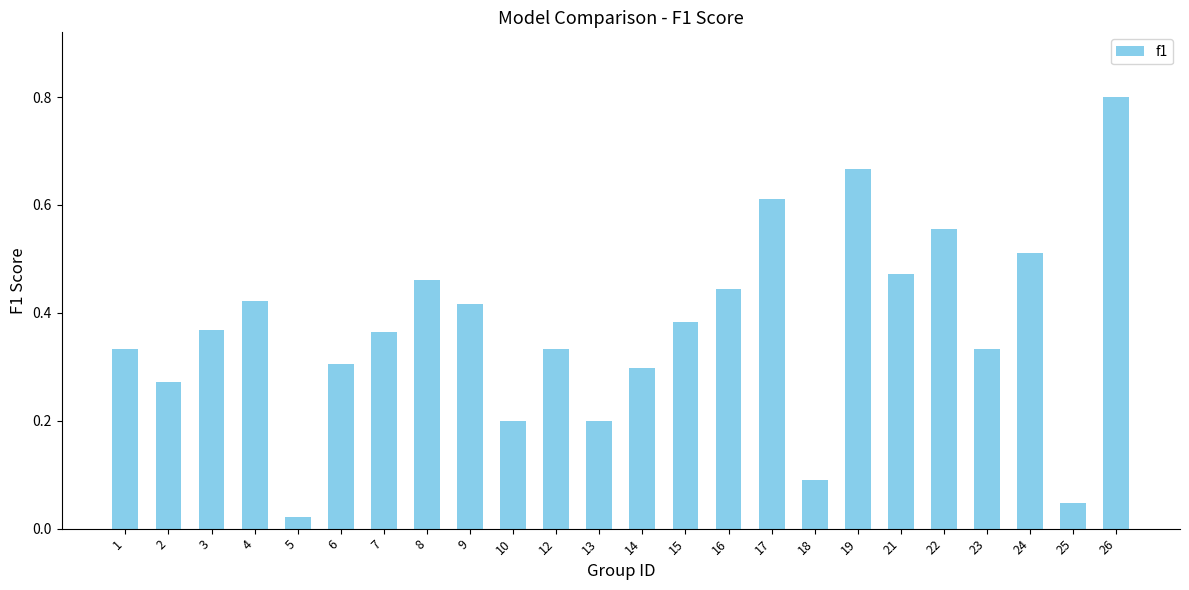

Which category has the highest value across all series?

26